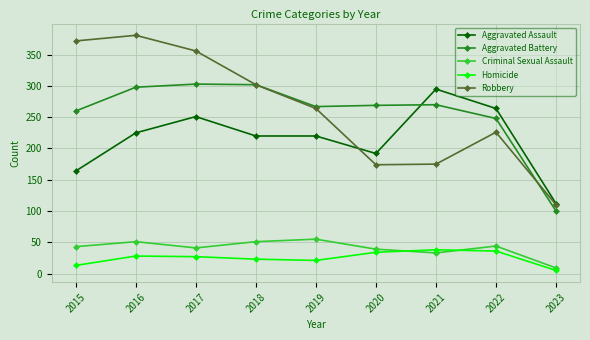

How many interior local peaks does the Robbery series have?

2